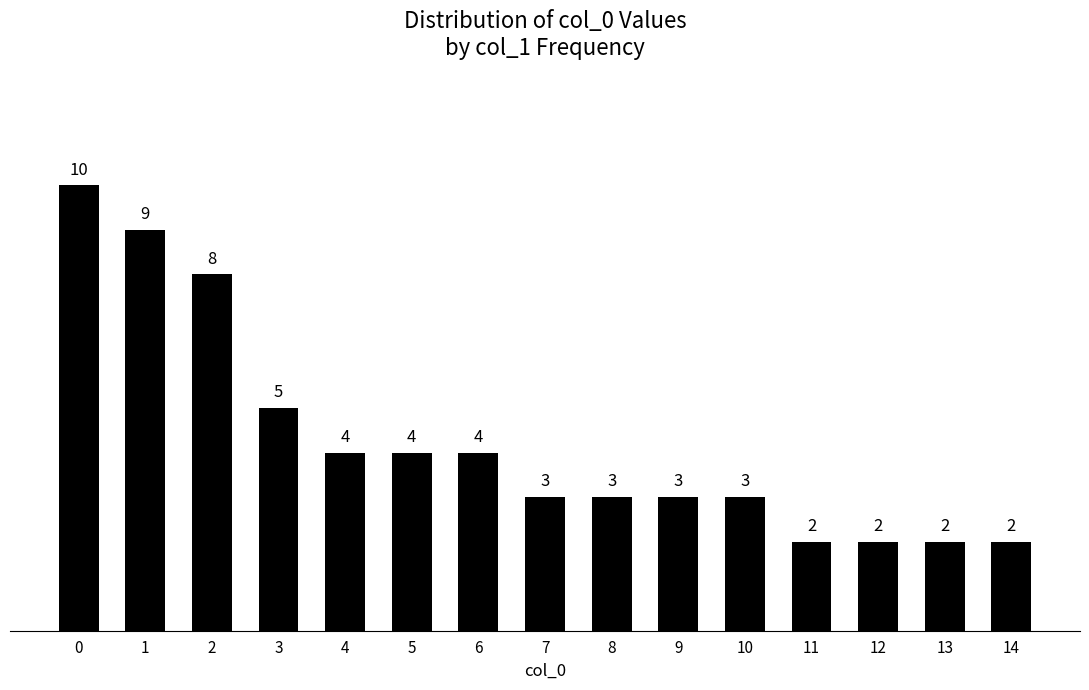

What is the difference between the values at 13 and 3?

3